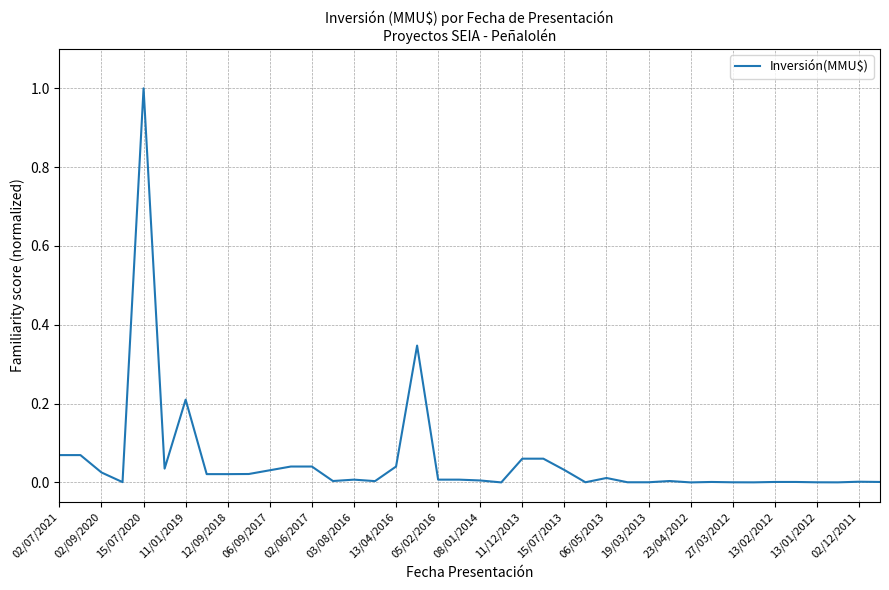

What is the maximum value shown in the chart?

1.0